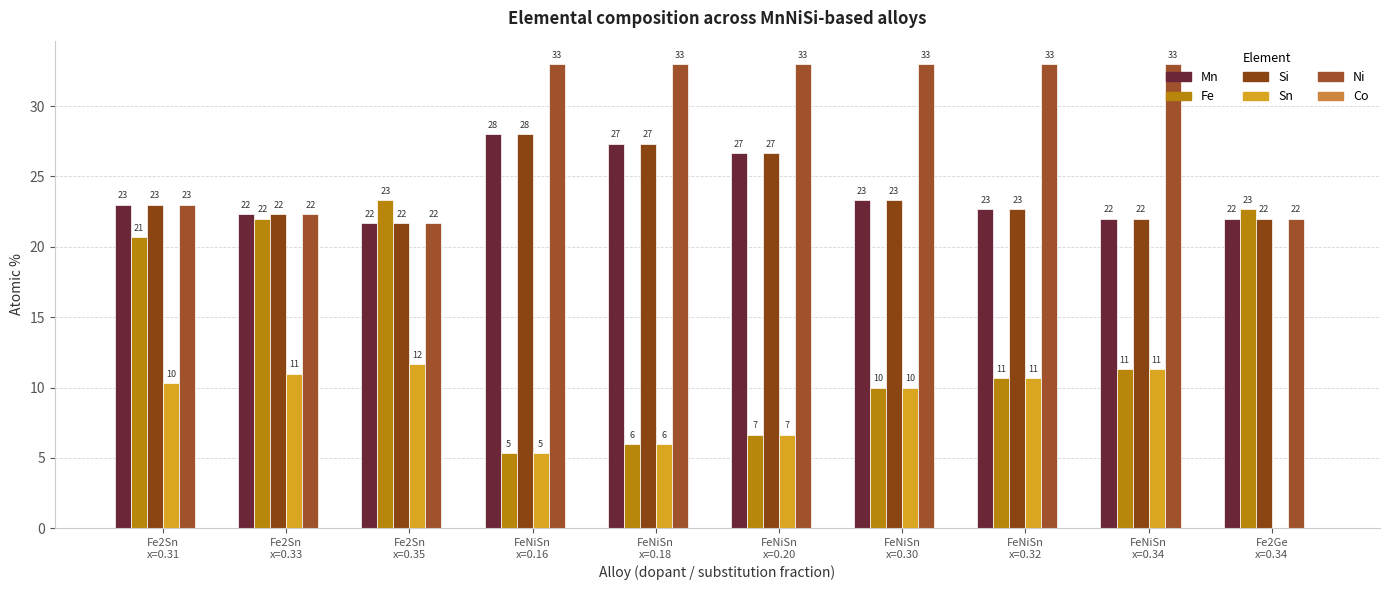

The Fe series shows 11.0 at Fe2Ge
x=0.34. True or false?

False